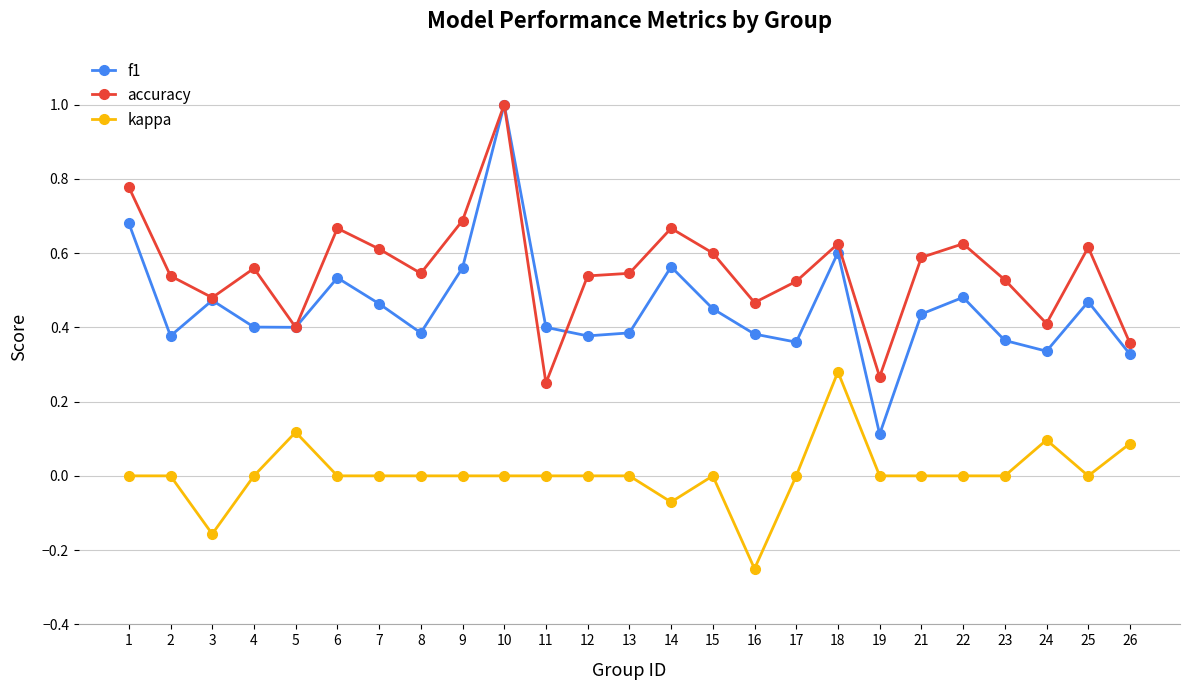

What are all the series names shown in the legend?

f1, accuracy, kappa